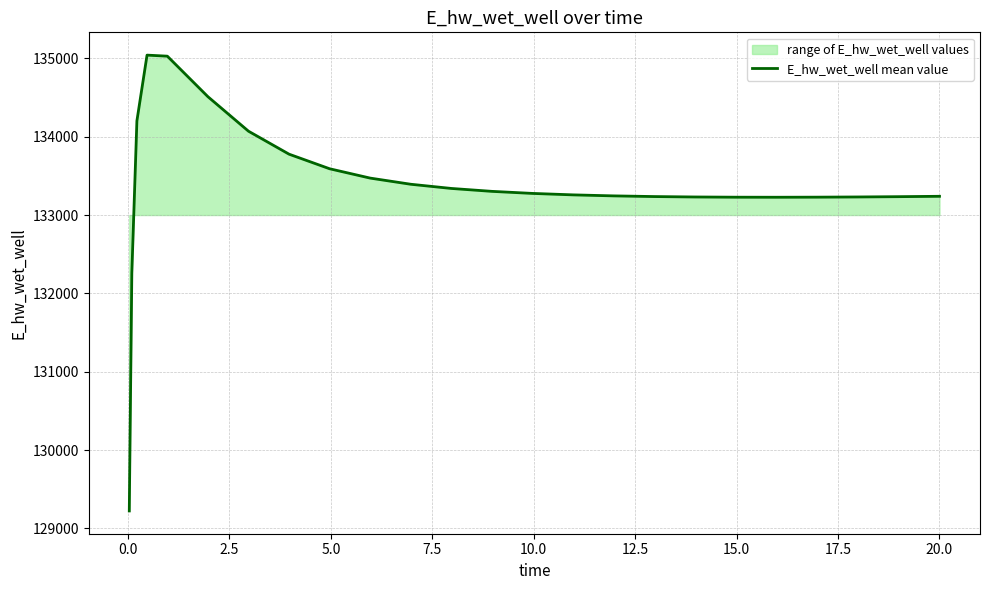

Reading right to left, what are all the values shown in this chart?

133239.2	133239.0	133234.3	133230.6	133228.1	133227.0	133227.7	133230.4	133235.8	133244.4	133257.4	133275.9	133302.1	133339.3	133392.8	133471.4	133590.6	133776.7	134070.0	134510.3	135027.4	135040.7	134201.6	132259.6	129223.9